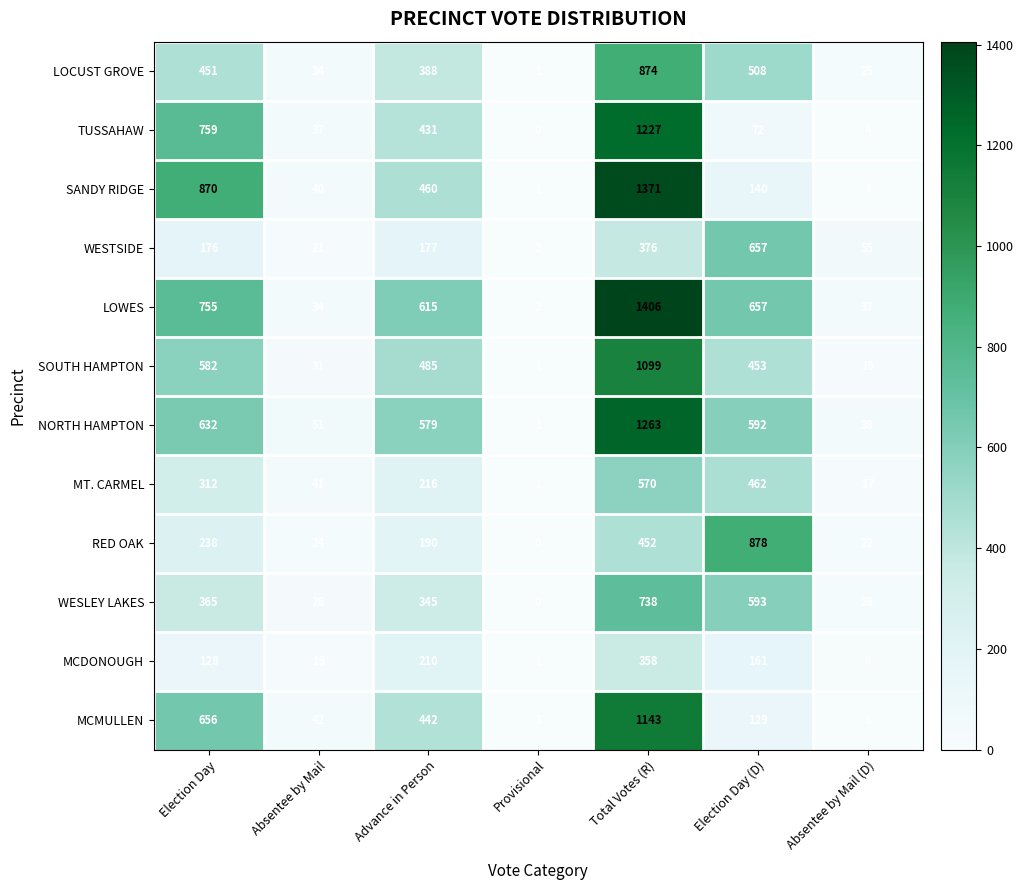

Read the RED OAK value at Absentee by Mail.

24